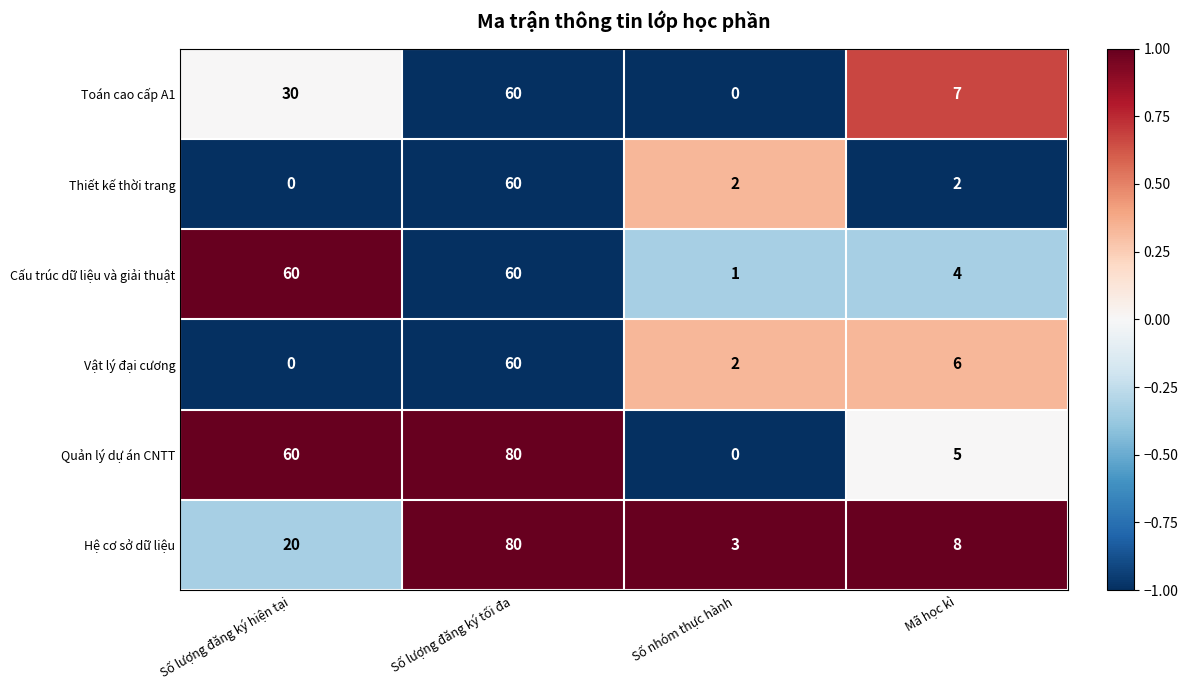

Reading right to left, extract all data points from this chart.

Toán cao cấp A1: 7	0	60	30
Thiết kế thời trang: 2	2	60	0
Cấu trúc dữ liệu và giải thuật: 4	1	60	60
Vật lý đại cương: 6	2	60	0
Quản lý dự án CNTT: 5	0	80	60
Hệ cơ sở dữ liệu: 8	3	80	20